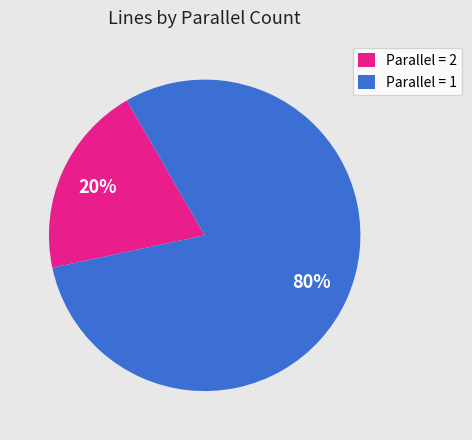

What is the smallest slice in the pie chart?

Parallel = 2